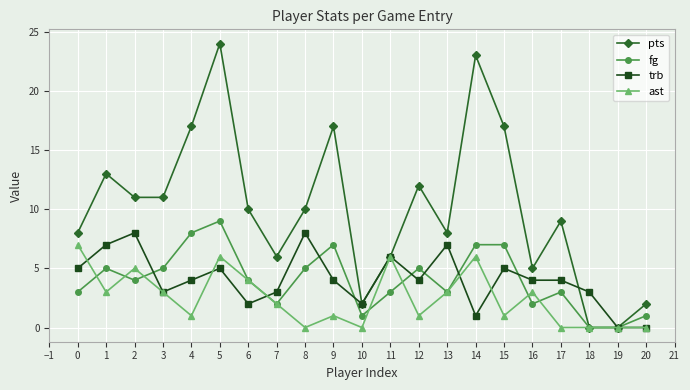

Which series has the largest total across all categories?

pts